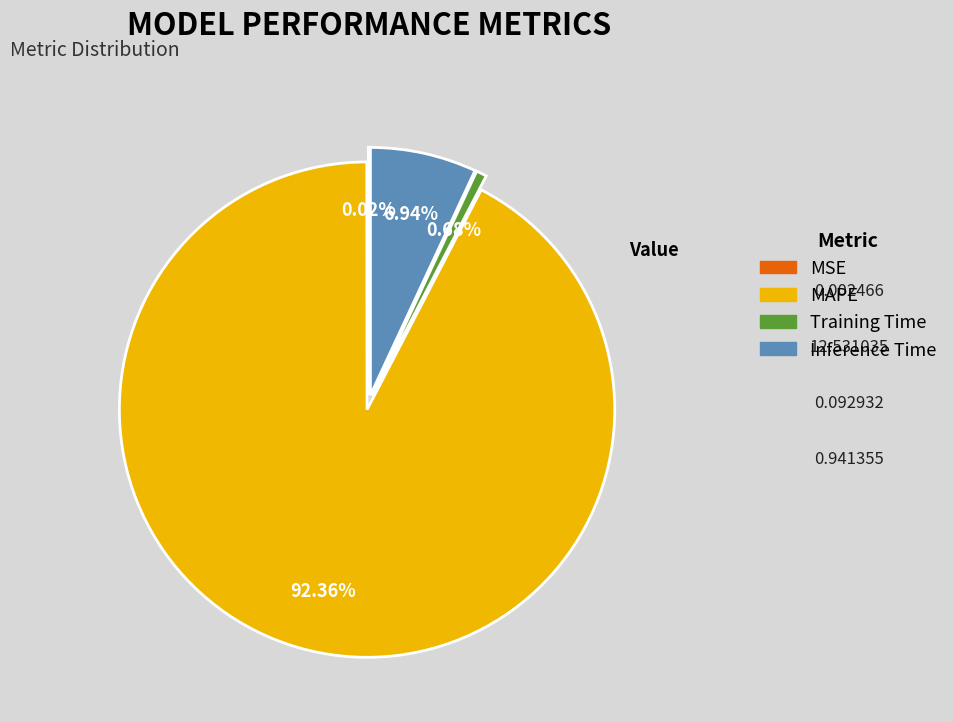

Does Inference Time account for over 50% of the chart?

No